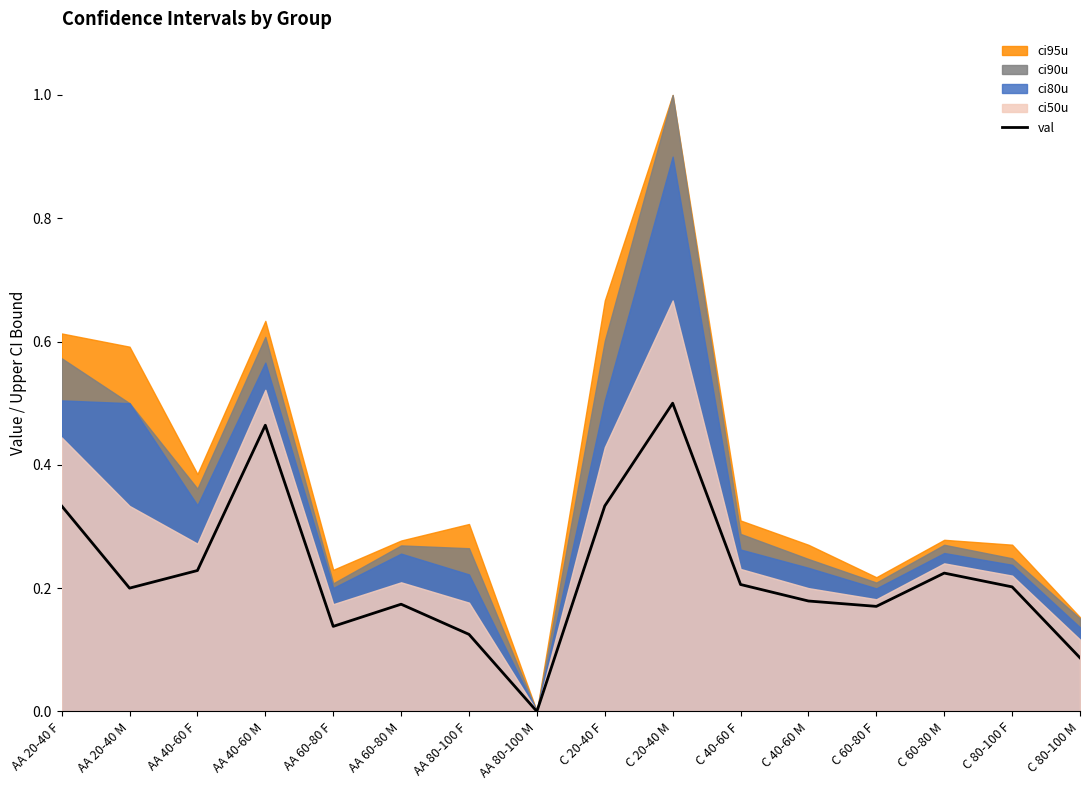

What position from the right is C 20-40 F?

8